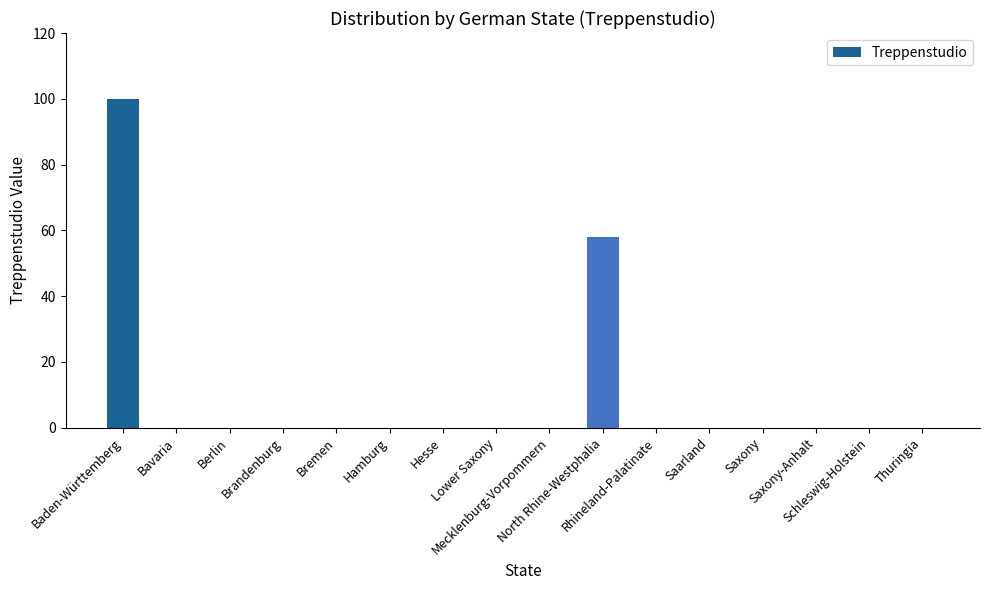

At which label is the value closest to 50?

North Rhine-Westphalia